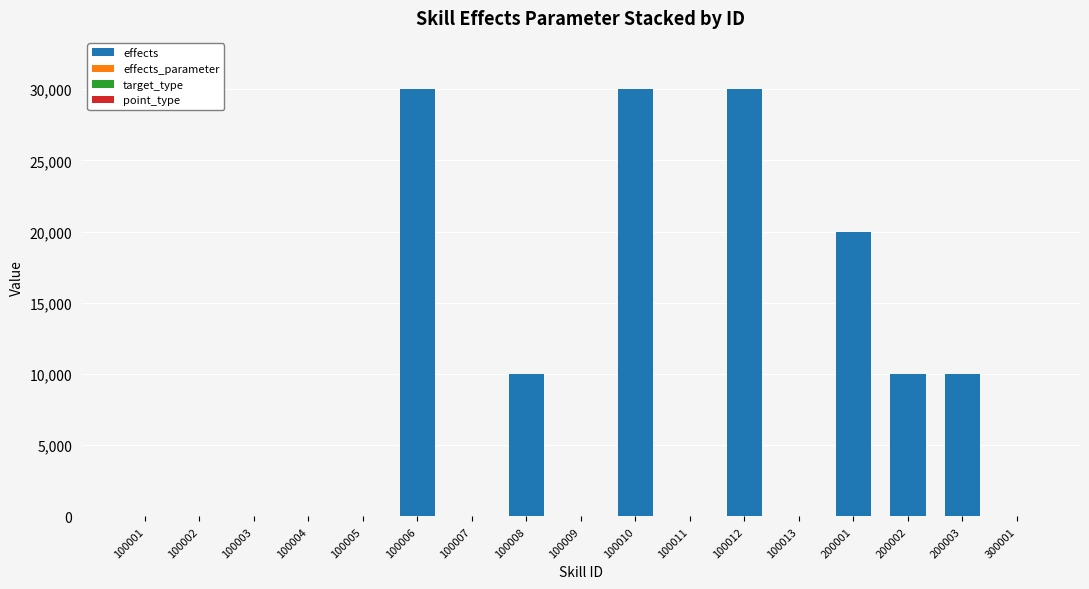

What is the highest value of the effects series?

30003.0